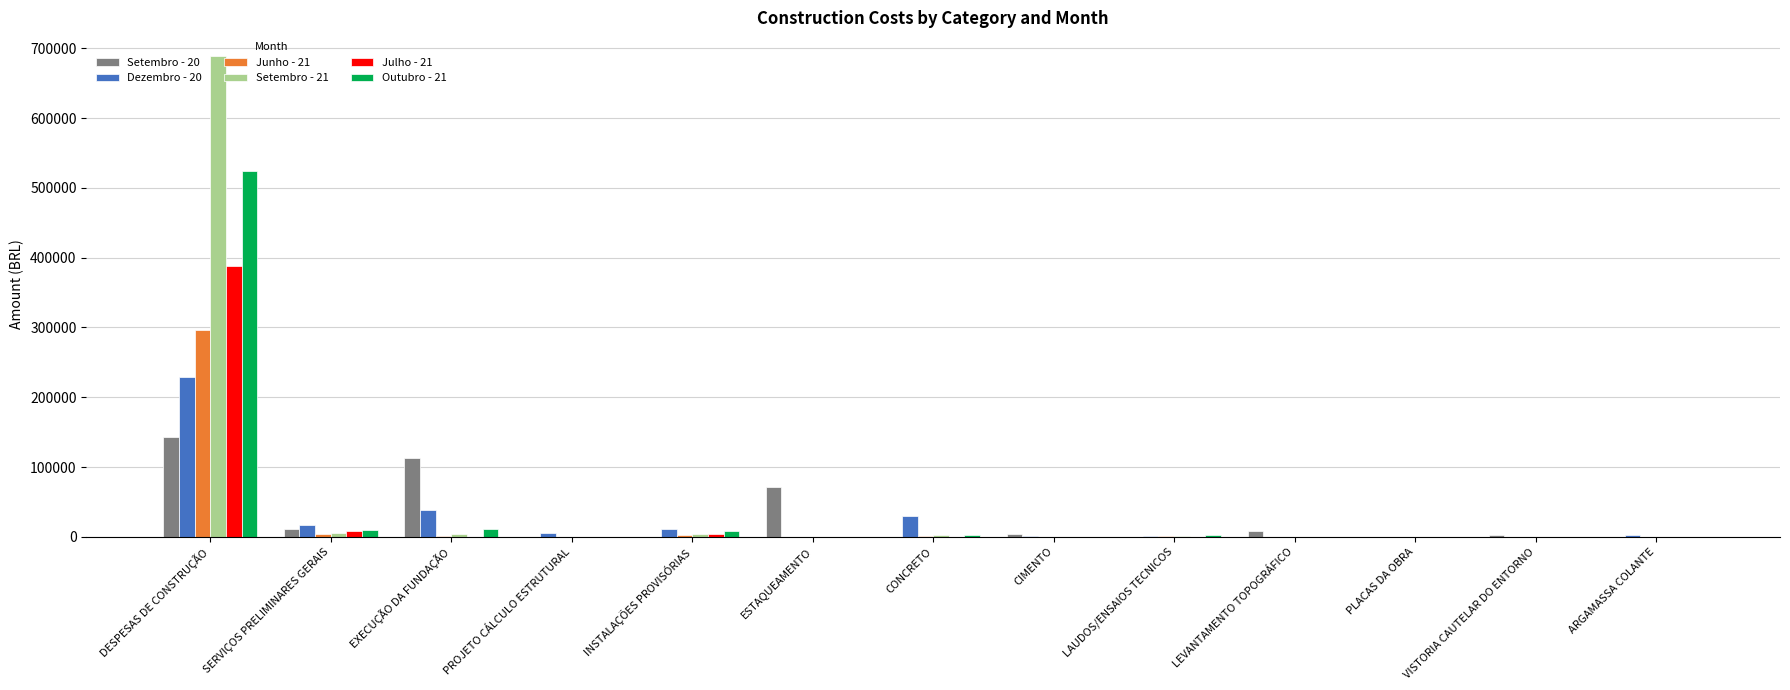

What are all the series names shown in the legend?

Setembro - 20, Dezembro - 20, Junho - 21, Setembro - 21, Julho - 21, Outubro - 21